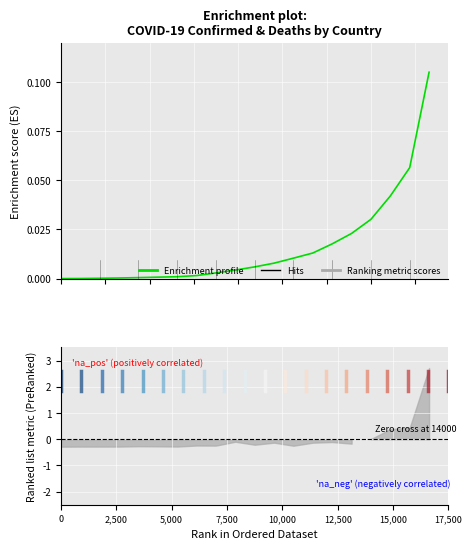

What is the difference between the maximum and second lowest values?

0.1